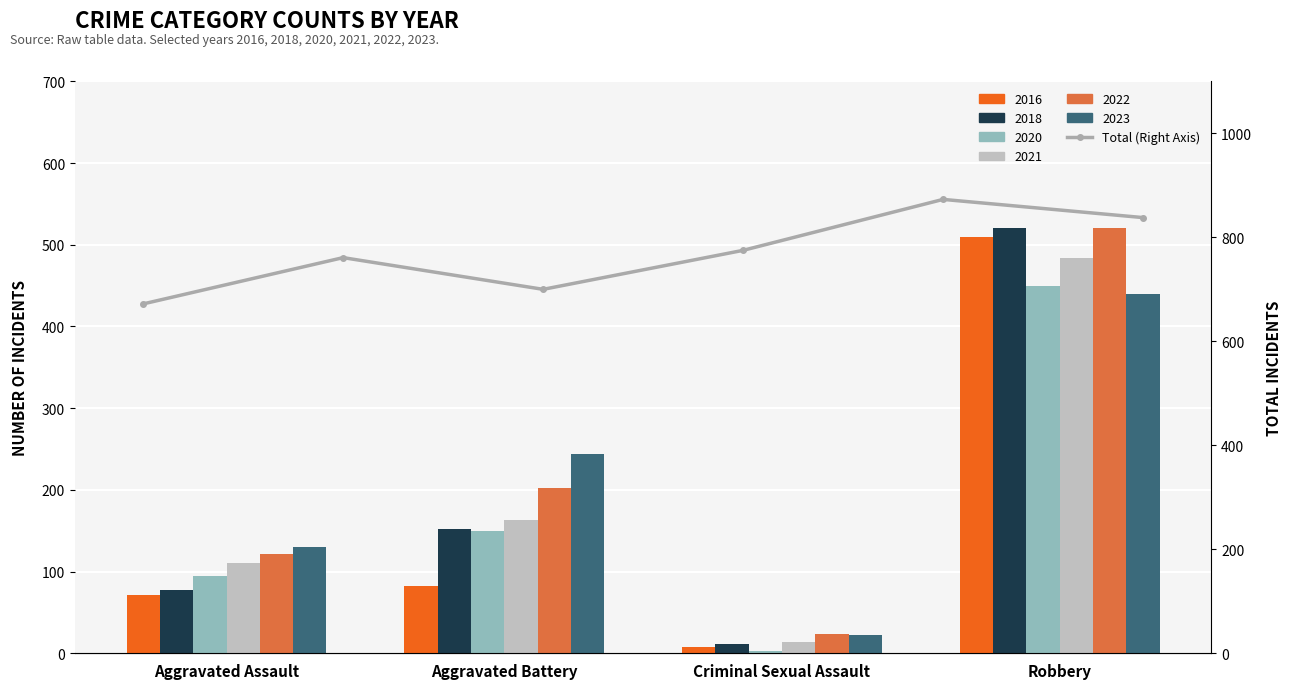

How many data points are above 775?

2